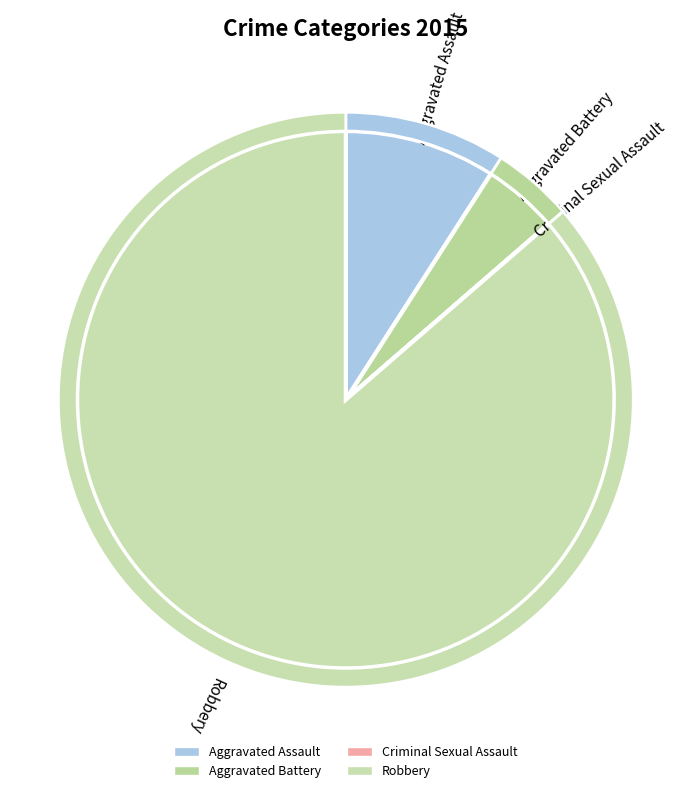

Is it true that Robbery is 93% of the pie?

False